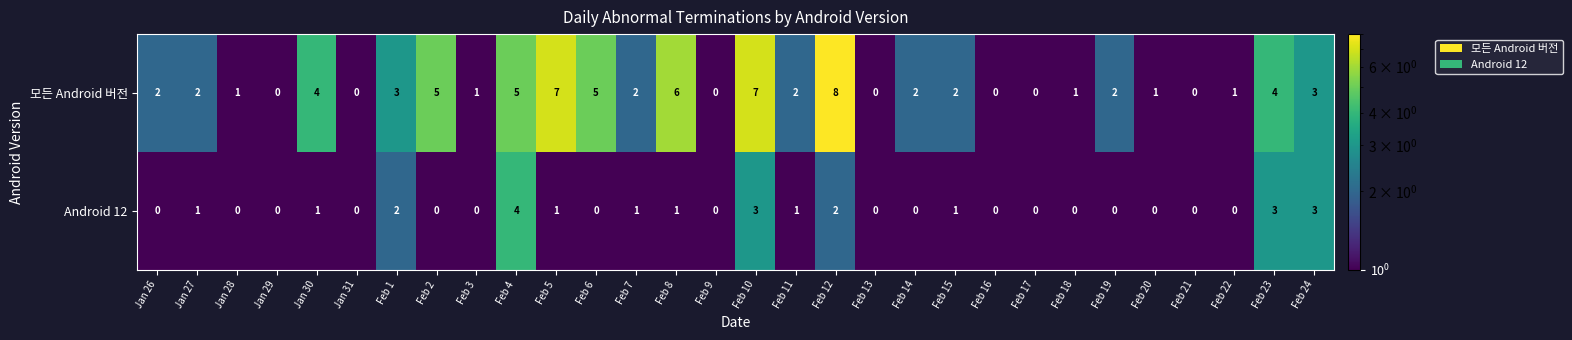

What is the difference between the highest and lowest values at Feb 1?

1